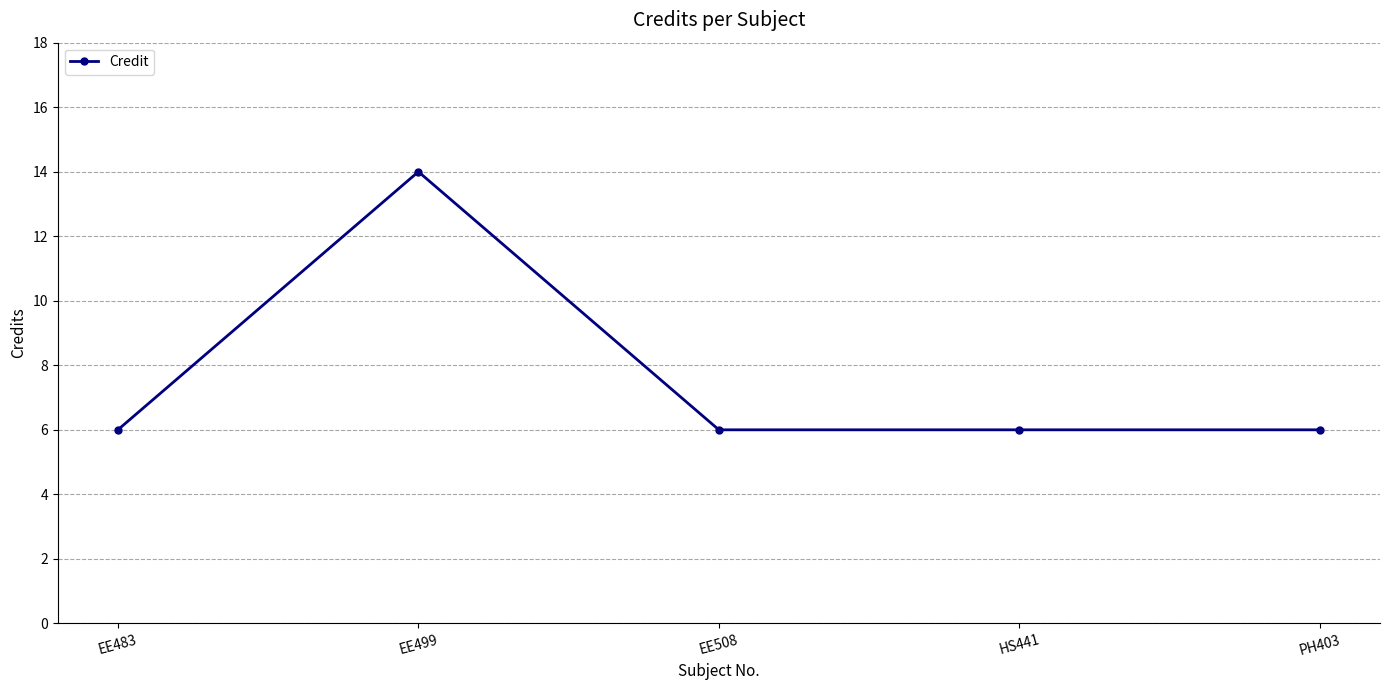

Where is the first local maximum?

EE499